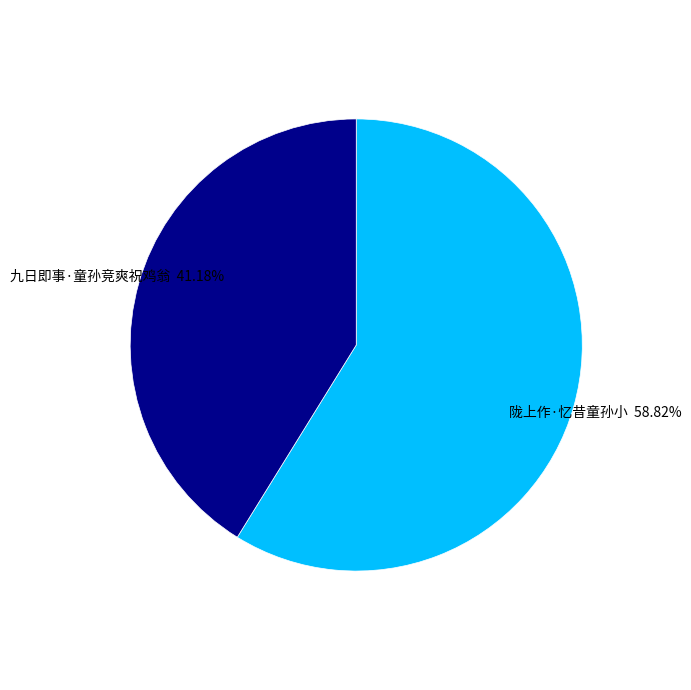

What is the majority slice?

陇上作·忆昔童孙小